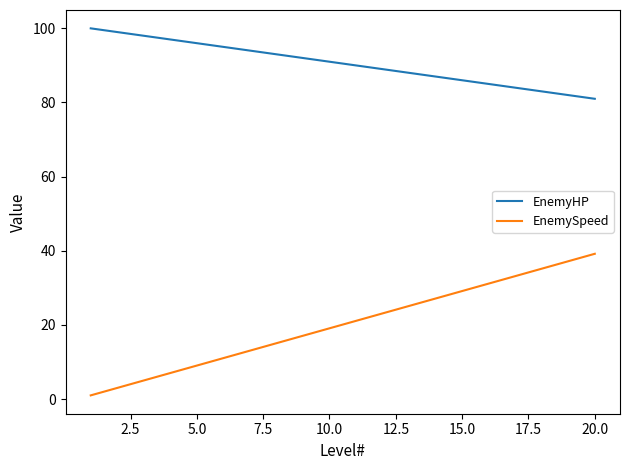

List the series in order of their peak value, lowest first.

EnemySpeed, EnemyHP